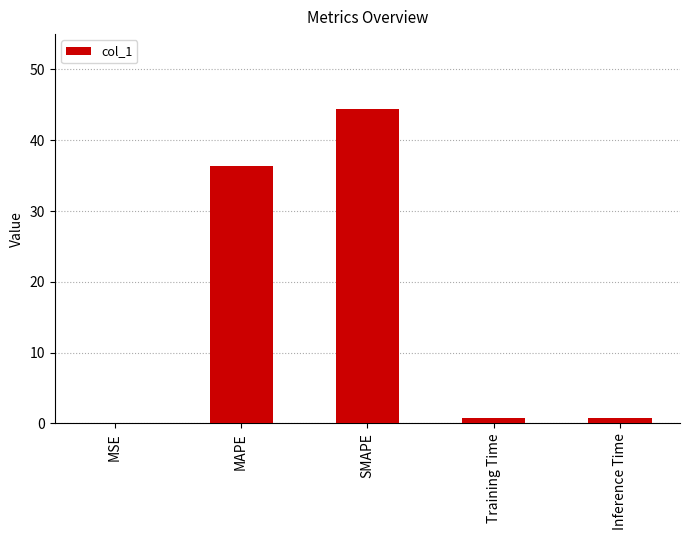

Read the value at Training Time.

0.7